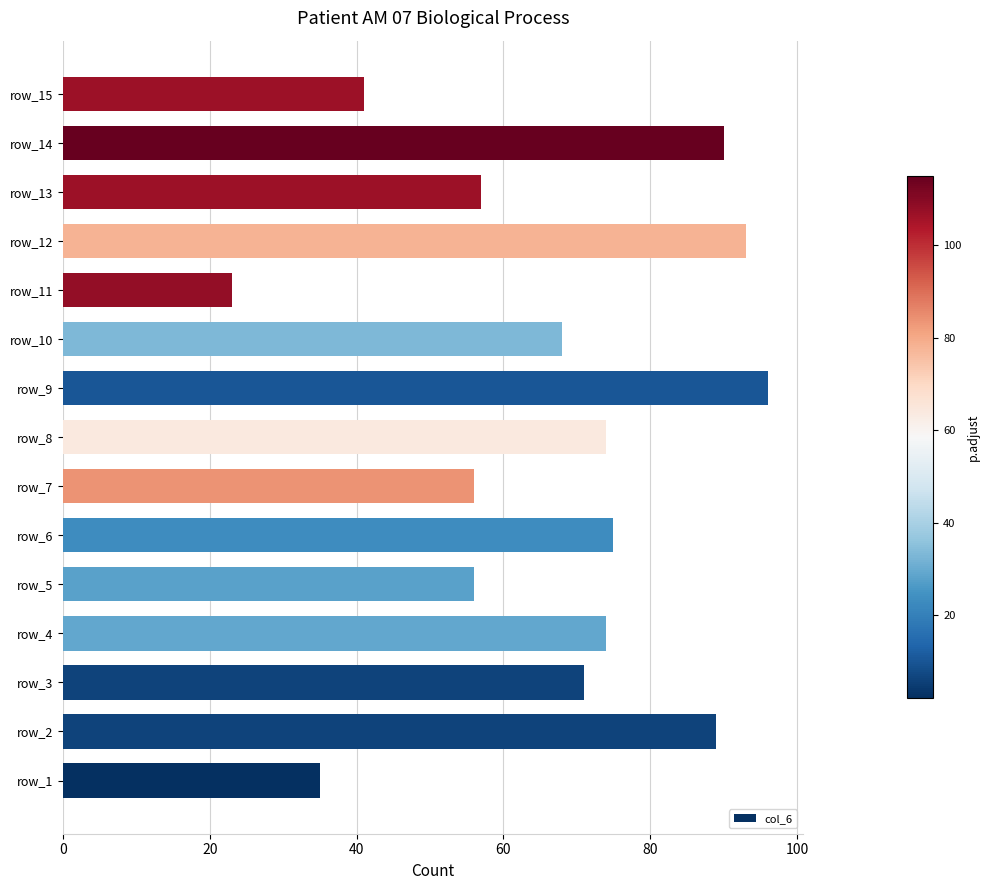

Which label corresponds to the largest value in the chart?

row_9